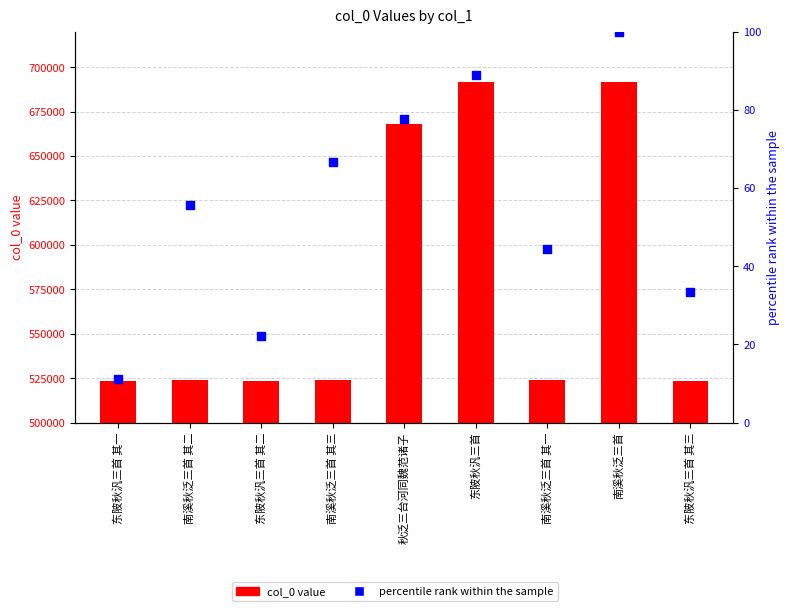

What are all the series names shown in the legend?

col_0 value, percentile rank